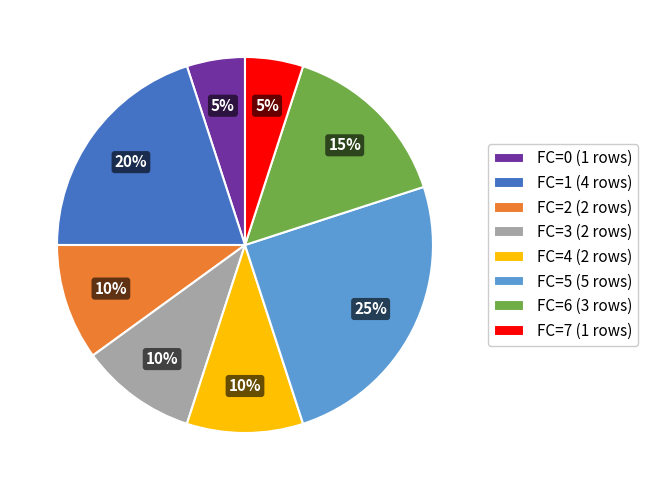

What is the largest slice in the pie chart?

FC=5 (5 rows)